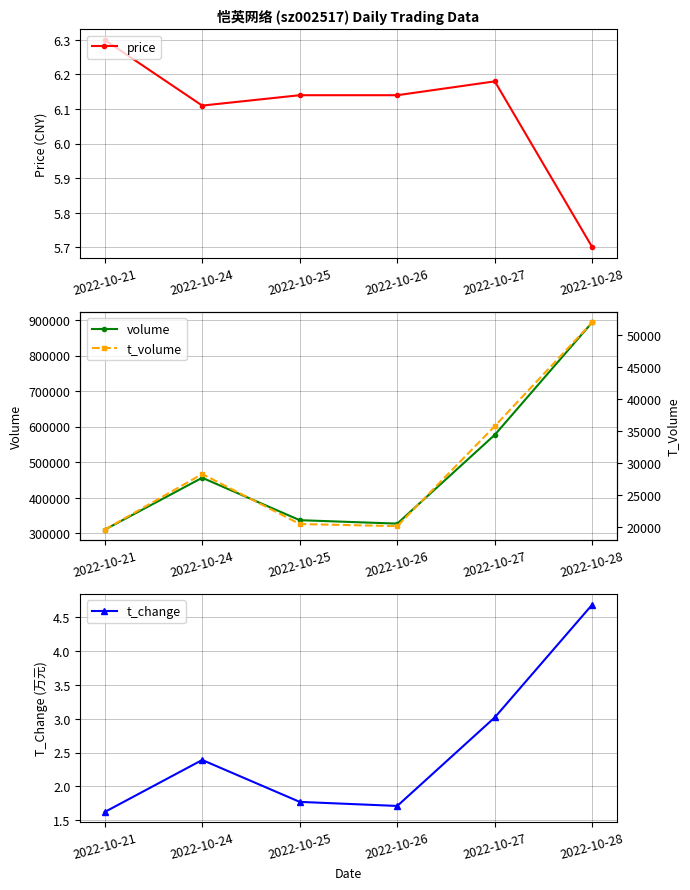

Which category has the highest value across all series?

2022-10-28